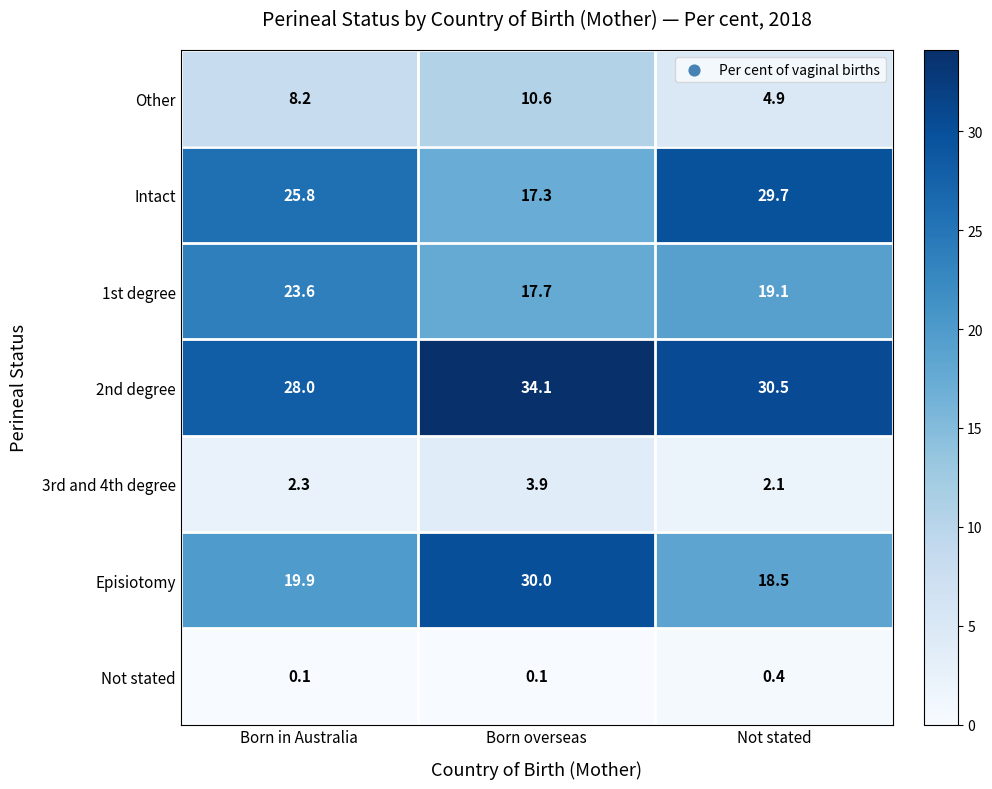

The 1st degree series shows 17.7 at Born overseas. True or false?

True